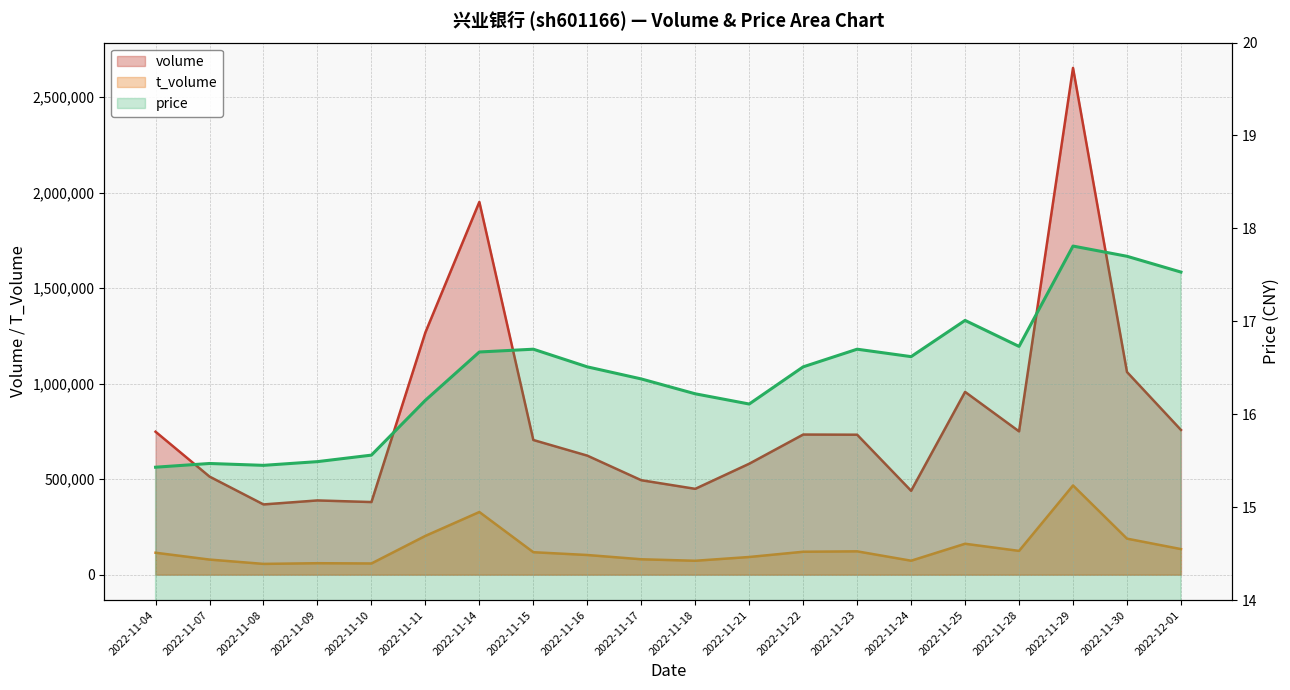

What is the maximum value shown in the chart?

2652288.0